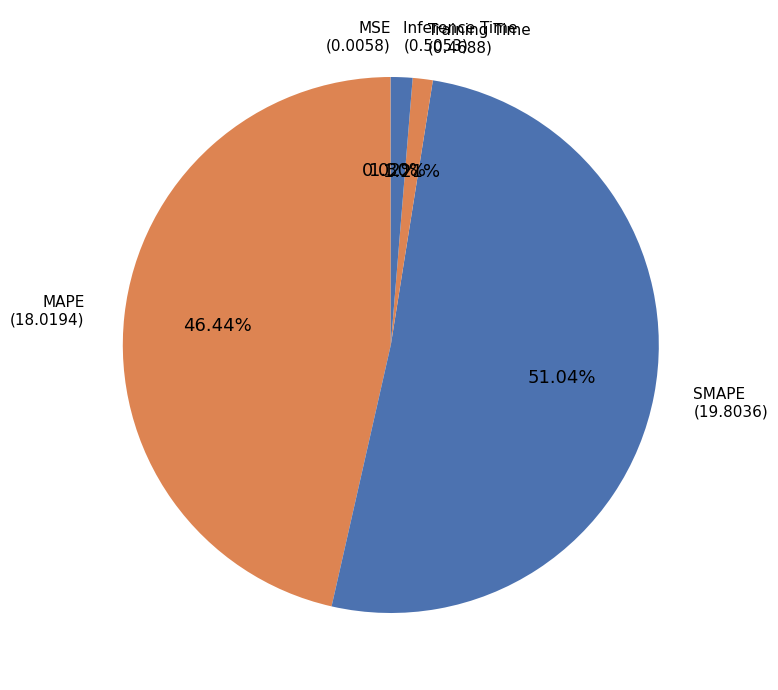

The Training Time slice represents 11% of the pie. True or false?

False